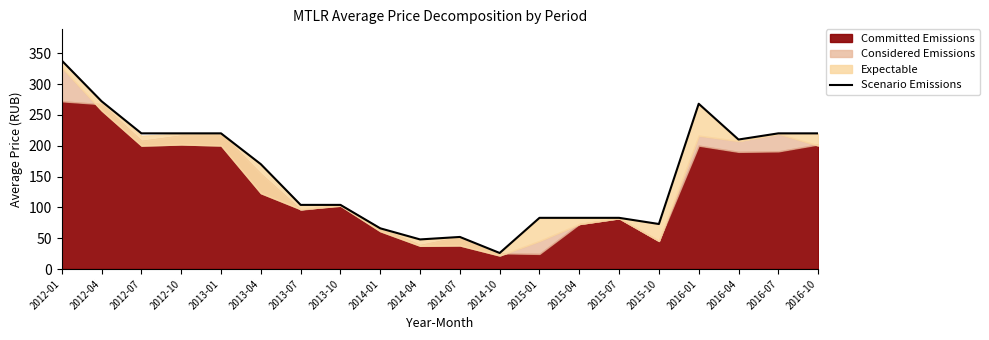

True or false: the data shows 220 at 2016-07.

True